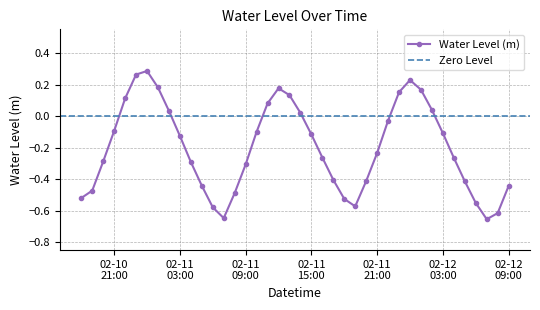

What is the maximum value shown in the chart?

0.3